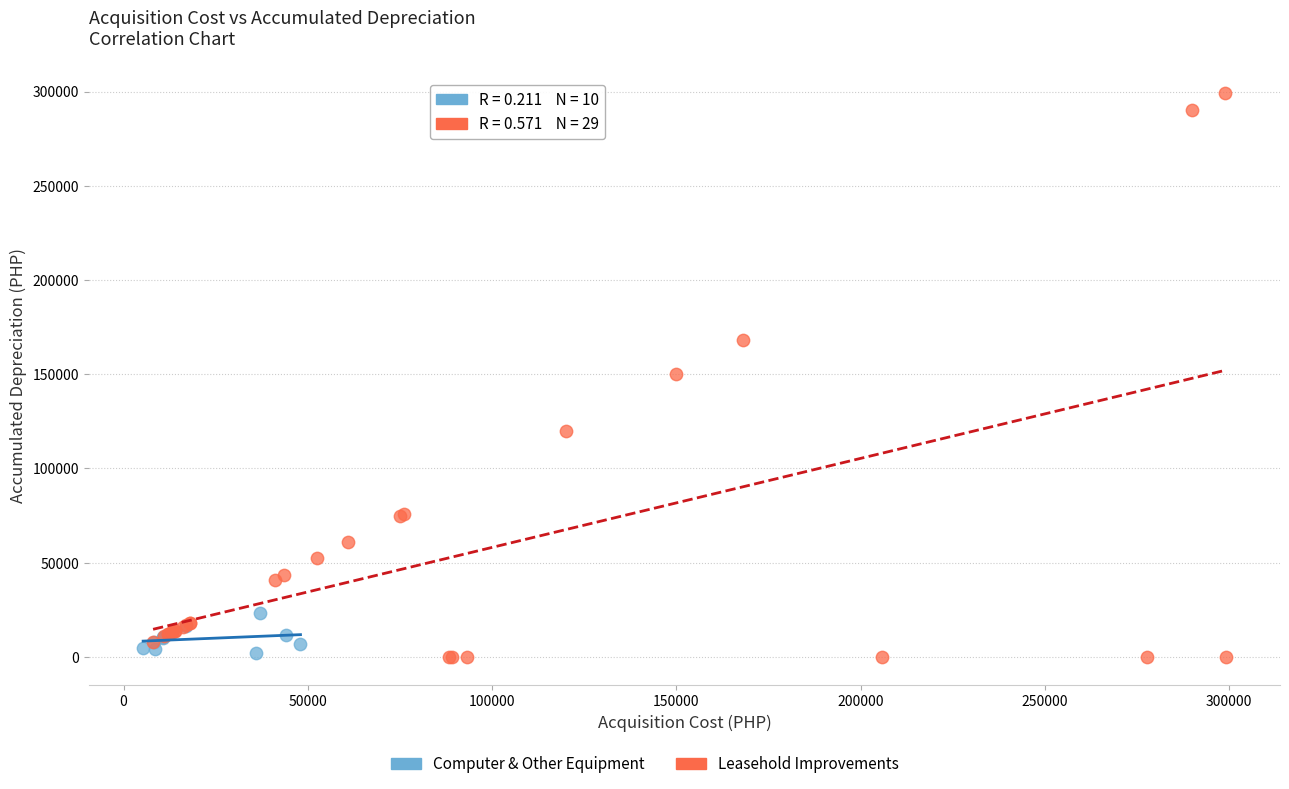

Which series contains the highest Y value?

Leasehold Improvements